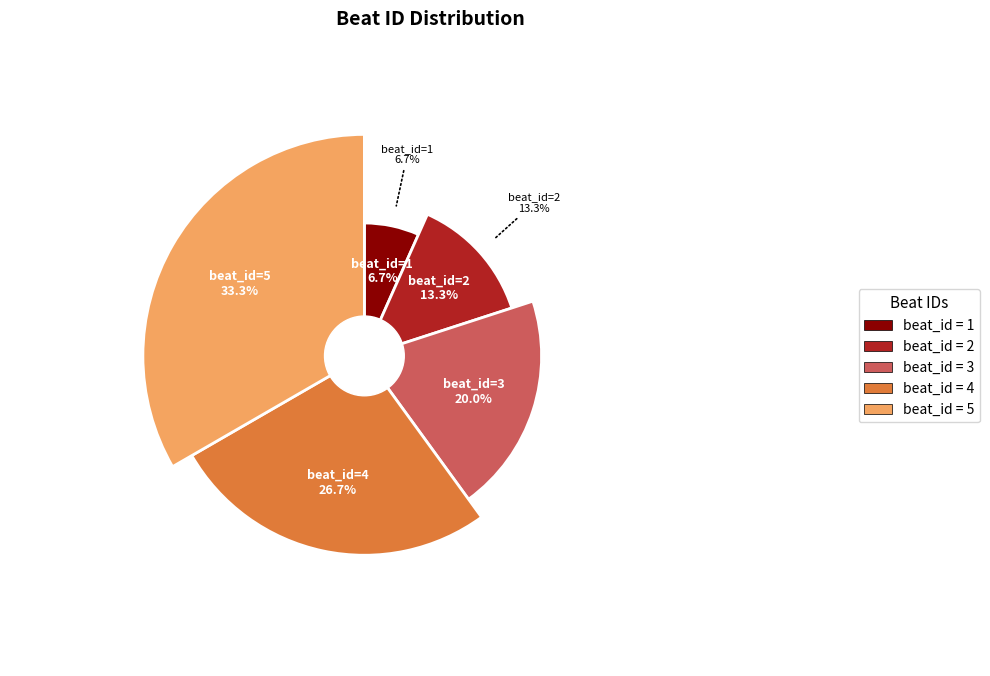

Is it true that 5 is 33% of the pie?

True